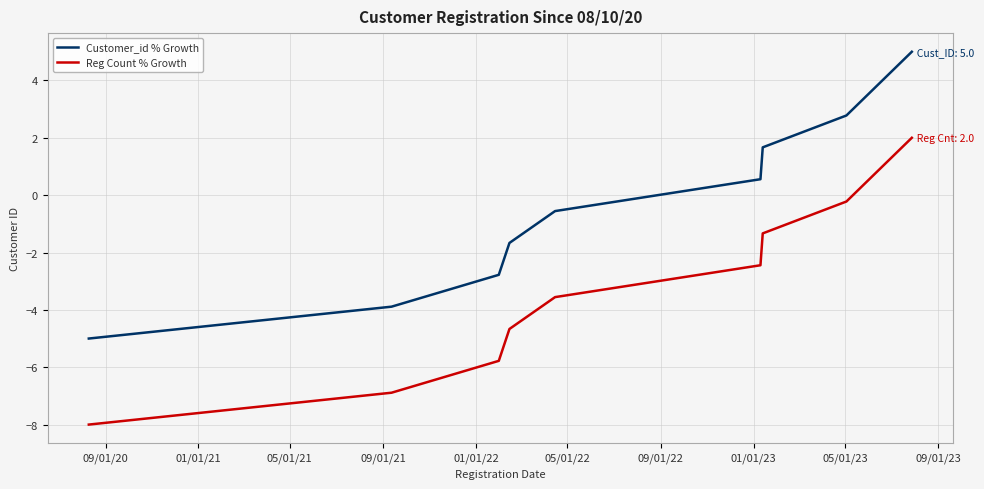

Count the number of data series in this chart.

2